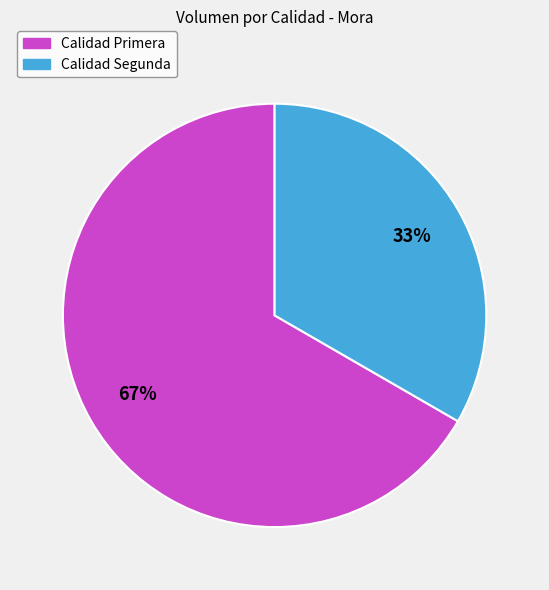

What percentage is the Calidad Primera slice, to the nearest percent?

67%